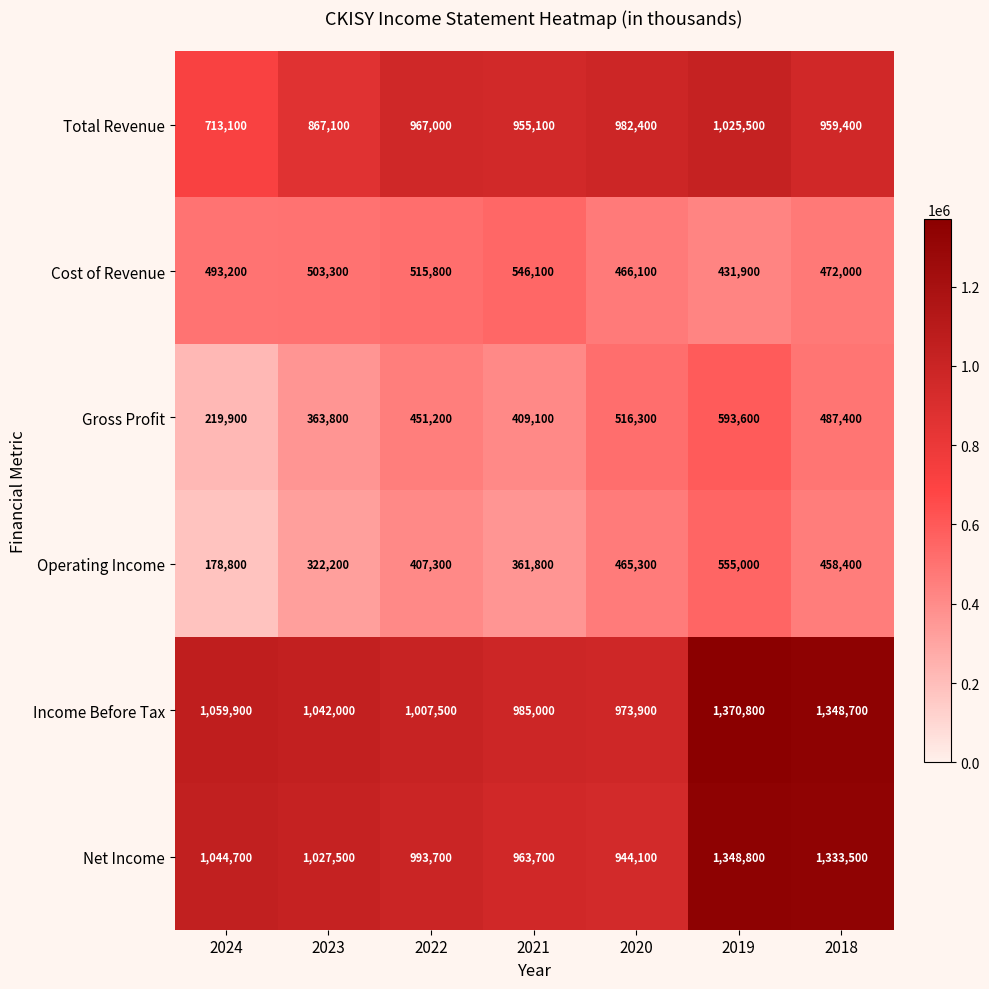

What is the difference between the maximum and minimum values in the Gross Profit series?

373700